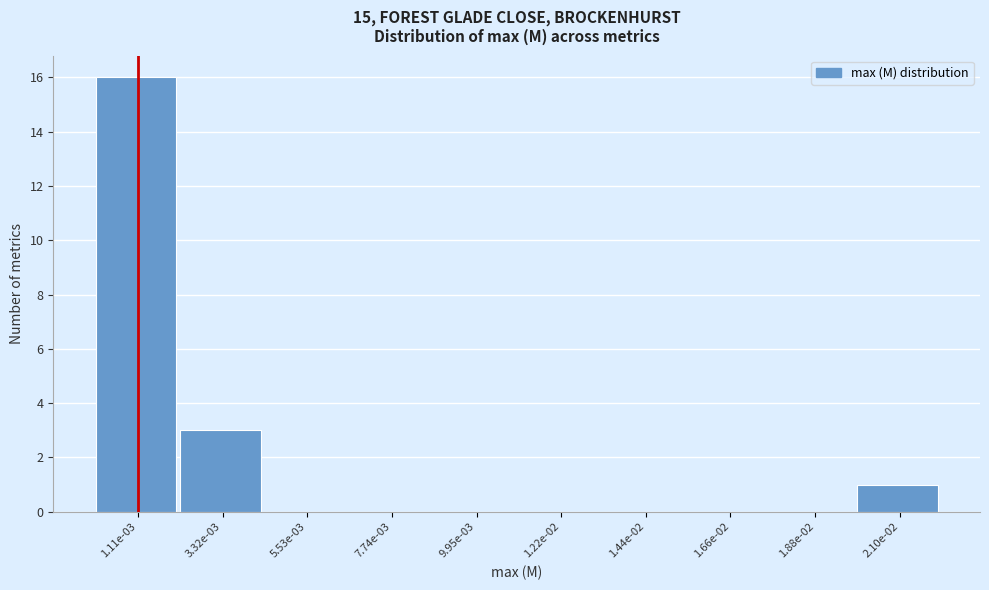

Reading right to left, list all the values displayed in this chart.

2.10e-02=1	1.88e-02=0	1.66e-02=0	1.44e-02=0	1.22e-02=0	9.95e-03=0	7.74e-03=0	5.53e-03=0	3.32e-03=3	1.11e-03=16